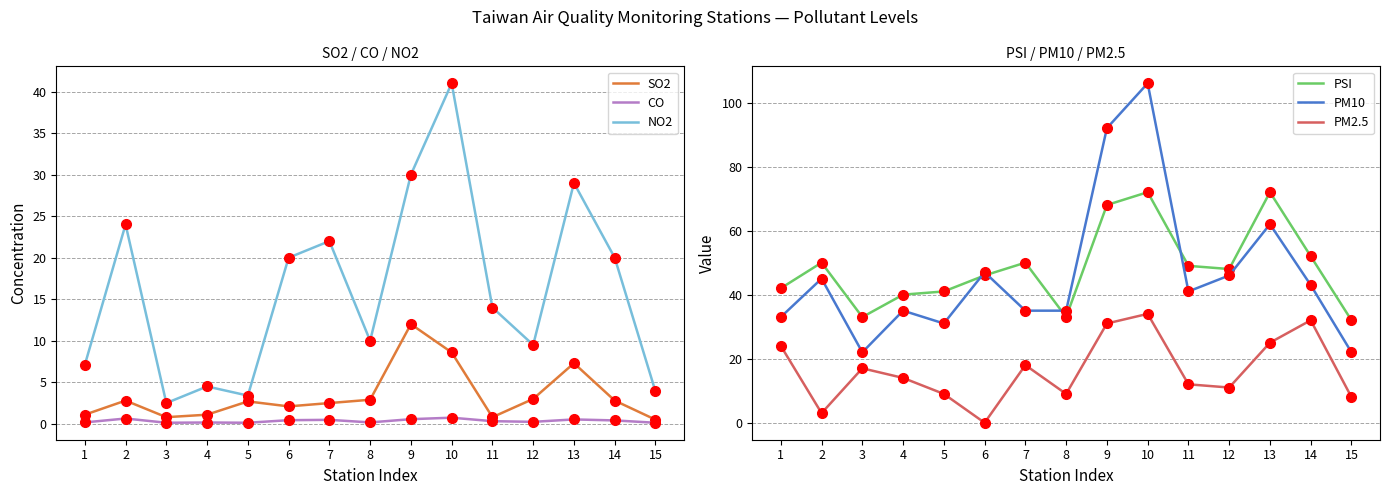

Reading left to right, transcribe all the data shown in this chart.

SO2: 1=1.1	2=2.8	3=0.8	4=1.1	5=2.7	6=2.1	7=2.5	8=2.9	9=12.0	10=8.6	11=0.8	12=3.0	13=7.3	14=2.8	15=0.5
CO: 1=0.2	2=0.6	3=0.1	4=0.2	5=0.1	6=0.4	7=0.5	8=0.2	9=0.6	10=0.7	11=0.3	12=0.2	13=0.5	14=0.4	15=0.1
NO2: 1=7.1	2=24.0	3=2.5	4=4.5	5=3.4	6=20.0	7=22.0	8=10.0	9=30.0	10=41.0	11=14.0	12=9.5	13=29.0	14=20.0	15=3.9
PSI: 1=42.0	2=50.0	3=33.0	4=40.0	5=41.0	6=46.0	7=50.0	8=33.0	9=68.0	10=72.0	11=49.0	12=48.0	13=72.0	14=52.0	15=32.0
PM10: 1=33.0	2=45.0	3=22.0	4=35.0	5=31.0	6=47.0	7=35.0	8=35.0	9=92.0	10=106.0	11=41.0	12=46.0	13=62.0	14=43.0	15=22.0
PM2.5: 1=24.0	2=3.0	3=17.0	4=14.0	5=9.0	6=0.0	7=18.0	8=9.0	9=31.0	10=34.0	11=12.0	12=11.0	13=25.0	14=32.0	15=8.0